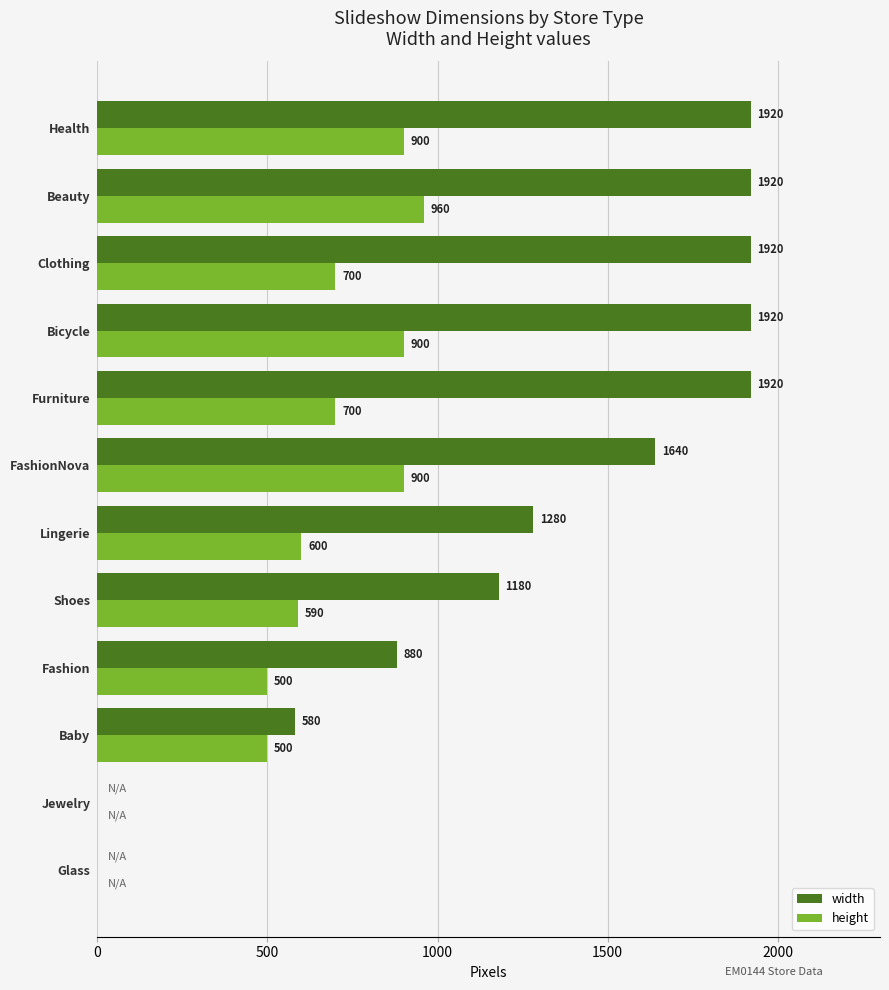

Which series has the largest total across all categories?

width